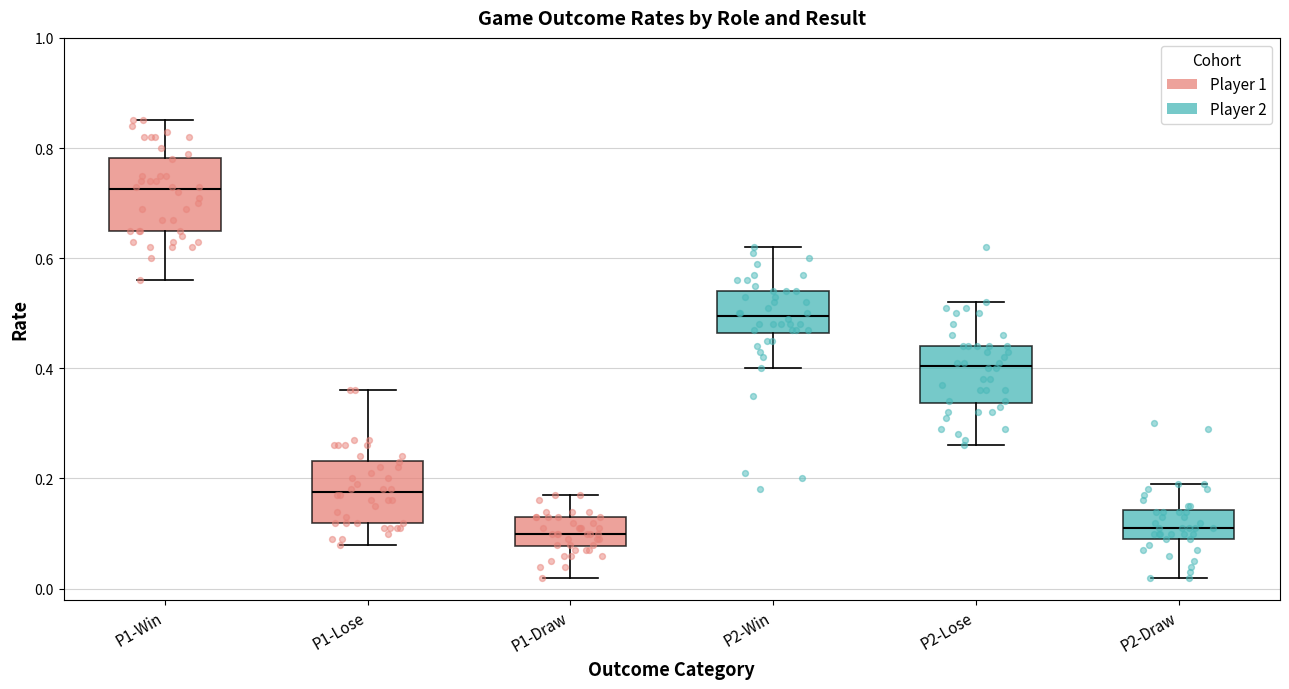

Reading left to right, transcribe this box plot: for each box, give where its median line is, the range the box spans, and where its two whiskers end, as read against the y-axis. The values are not printed on the chart, so give them approximately, as read against the axis.

P1-Win: median 0.72, box 0.66 to 0.78, whiskers 0.56 to 0.86
P1-Lose: median 0.18, box 0.12 to 0.24, whiskers 0.08 to 0.36
P1-Draw: median 0.10, box 0.08 to 0.14, whiskers 0.02 to 0.18
P2-Win: median 0.50, box 0.46 to 0.54, whiskers 0.40 to 0.62
P2-Lose: median 0.40, box 0.34 to 0.44, whiskers 0.26 to 0.52
P2-Draw: median 0.12, box 0.10 to 0.14, whiskers 0.02 to 0.20